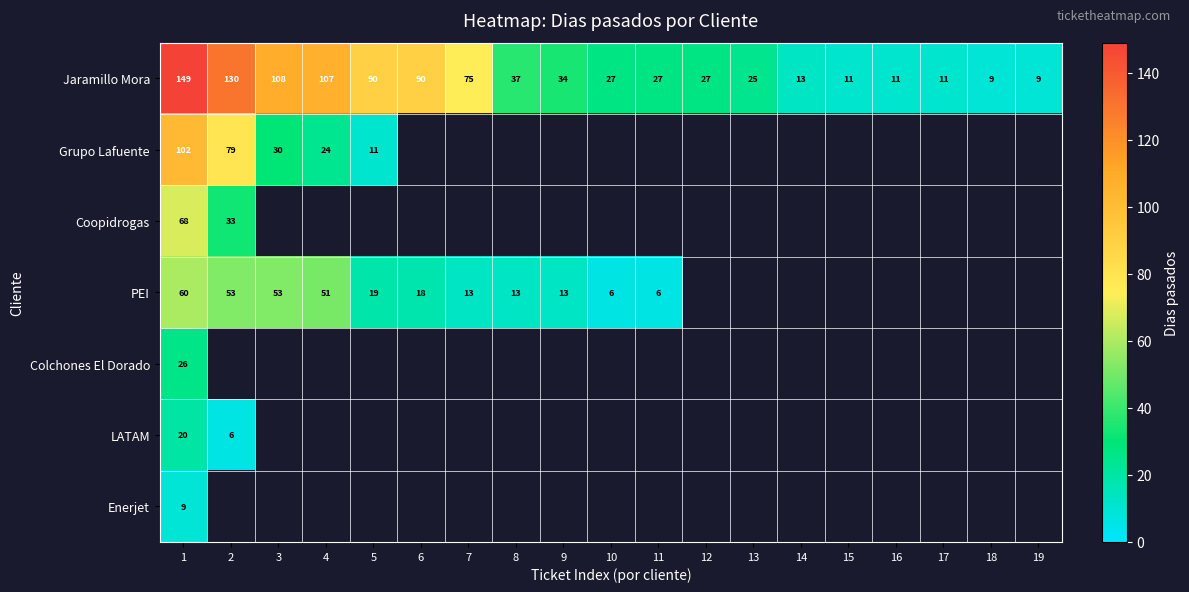

What is the difference between the second highest and second lowest values in the Jaramillo Mora series?

121.0